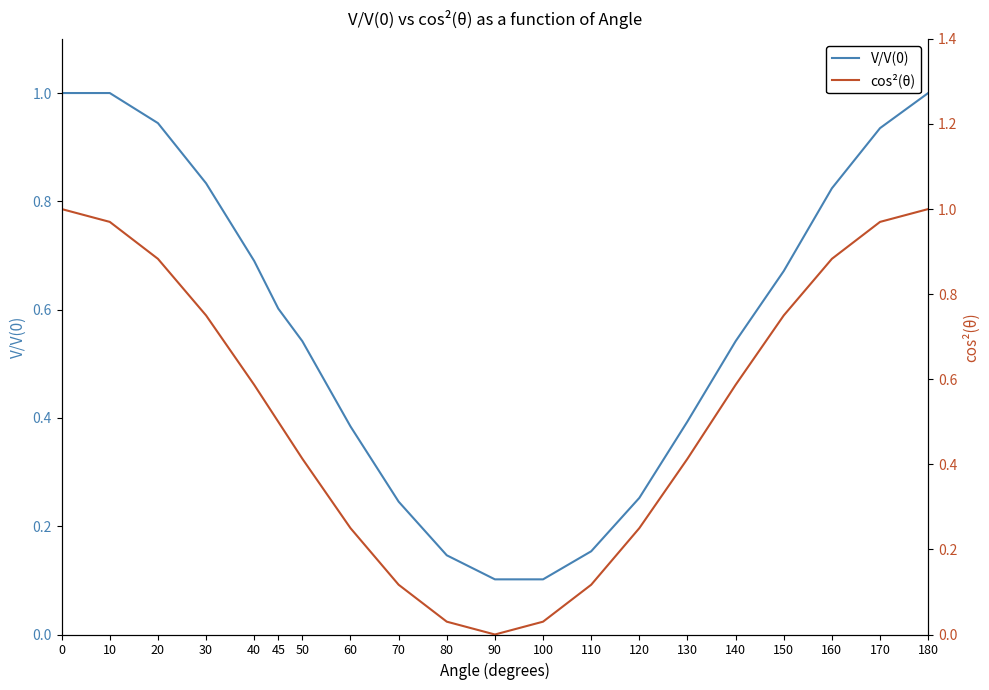

List the labels in order of V/V(0) value, smallest first.

90, 100, 80, 110, 70, 120, 60, 130, 50, 140, 45, 150, 40, 160, 30, 170, 20, 0, 10, 180